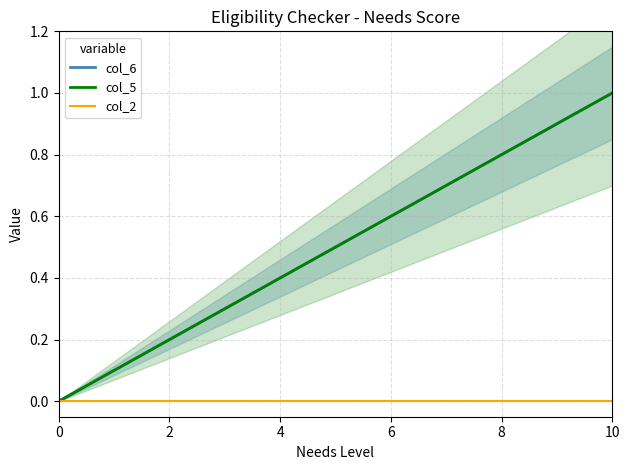

Which series changed the most between 6 and 8?

col_6